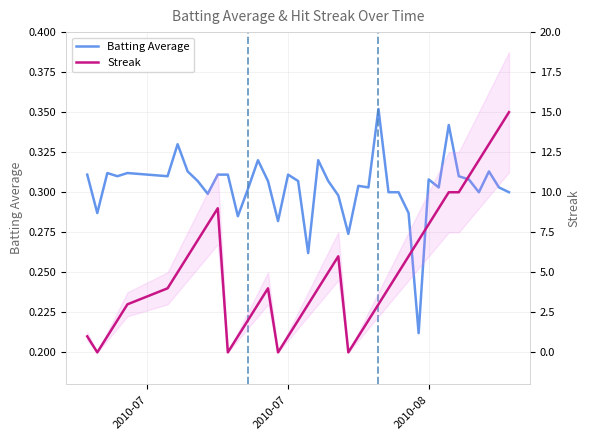

List the series in order of their overall mean, highest first.

Streak, Batting Average